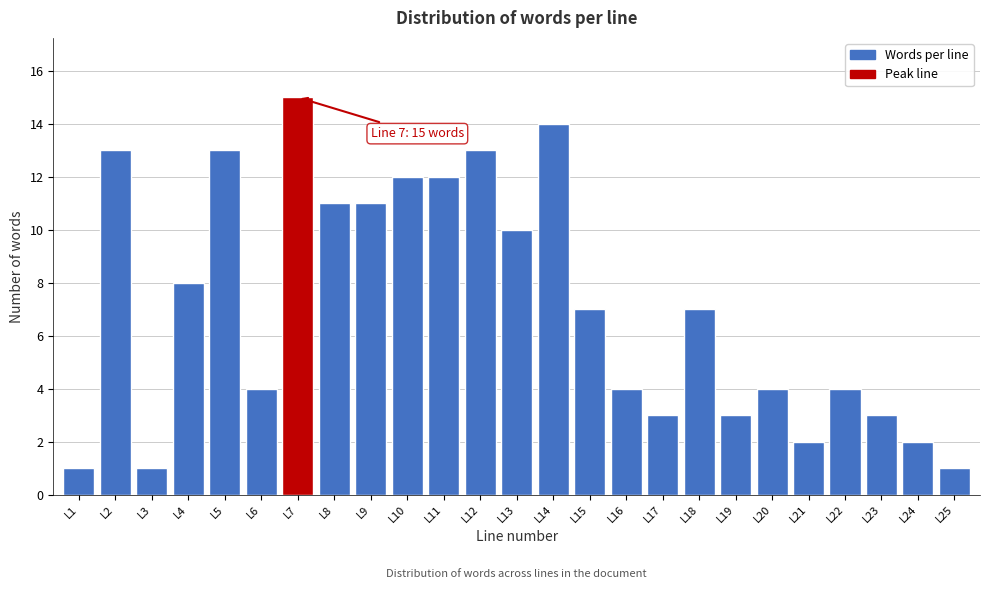

Reading left to right, extract all data points from this chart.

1	13	1	8	13	4	15	11	11	12	12	13	10	14	7	4	3	7	3	4	2	4	3	2	1